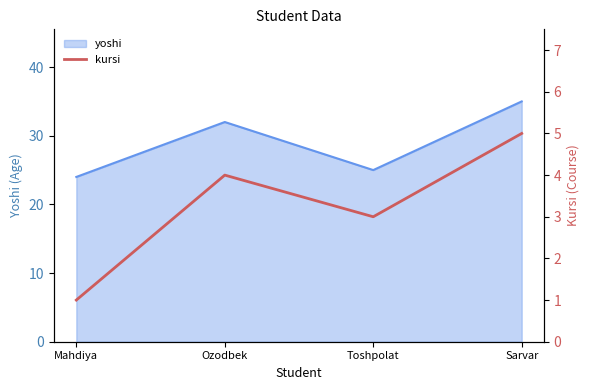

Between Sarvar and Ozodbek, which is larger?

Sarvar